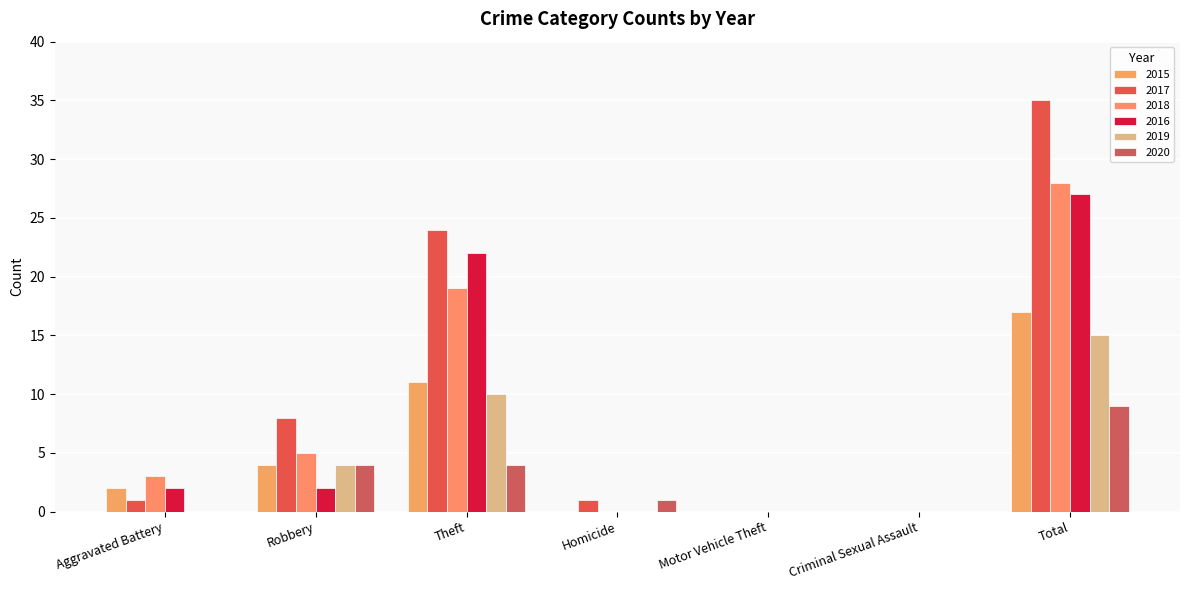

Between Aggravated Battery and Criminal Sexual Assault, which series saw the biggest shift?

2018